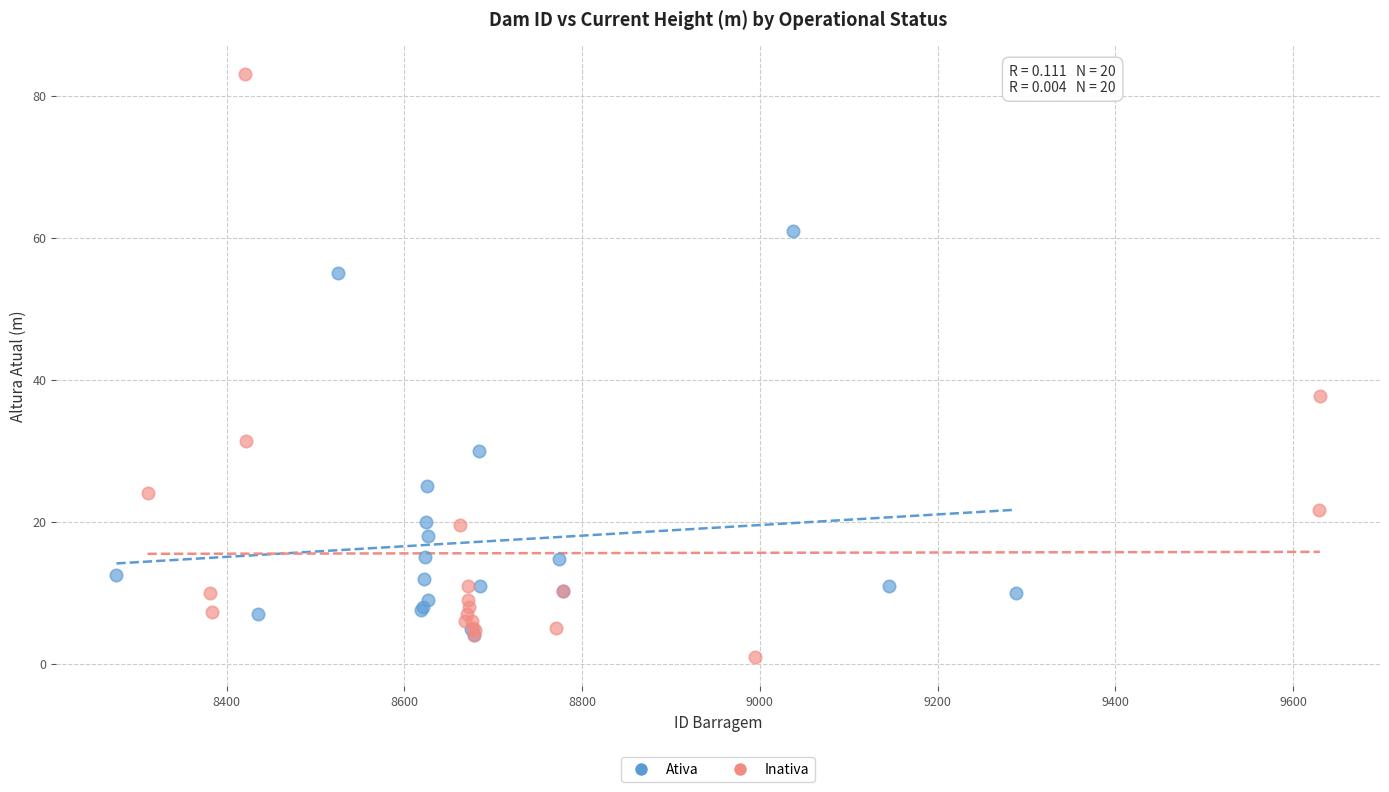

Which series has the widest spread of Y values?

Inativa